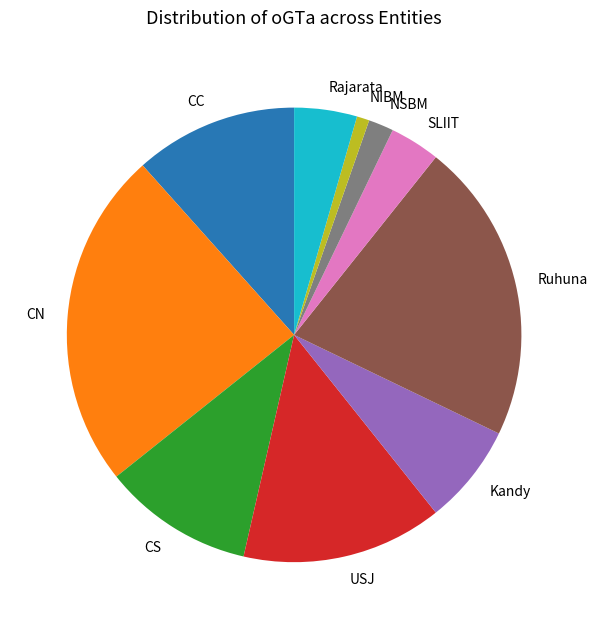

What is the ratio of the value at Kandy to the value at CN?

0.3